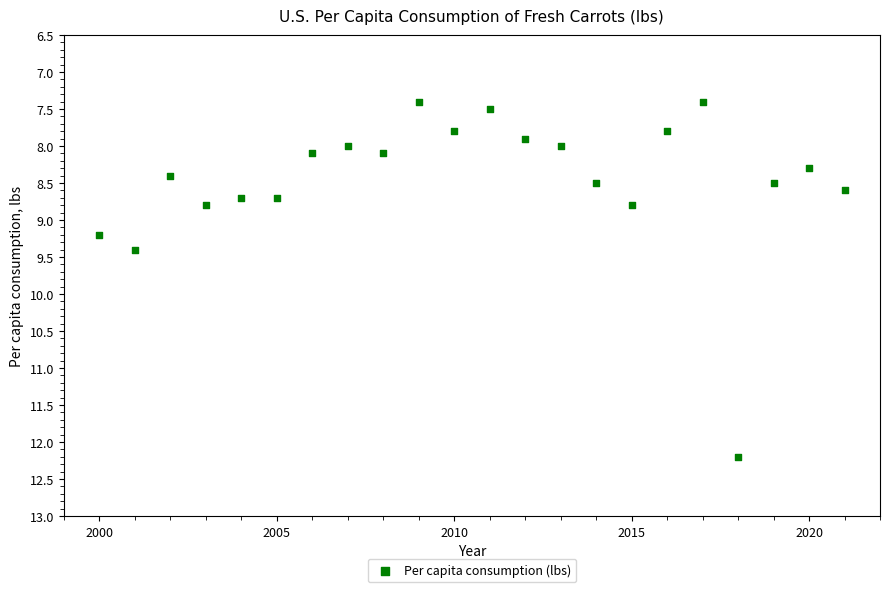

What is the range of Y values (max minus min)?

4.8